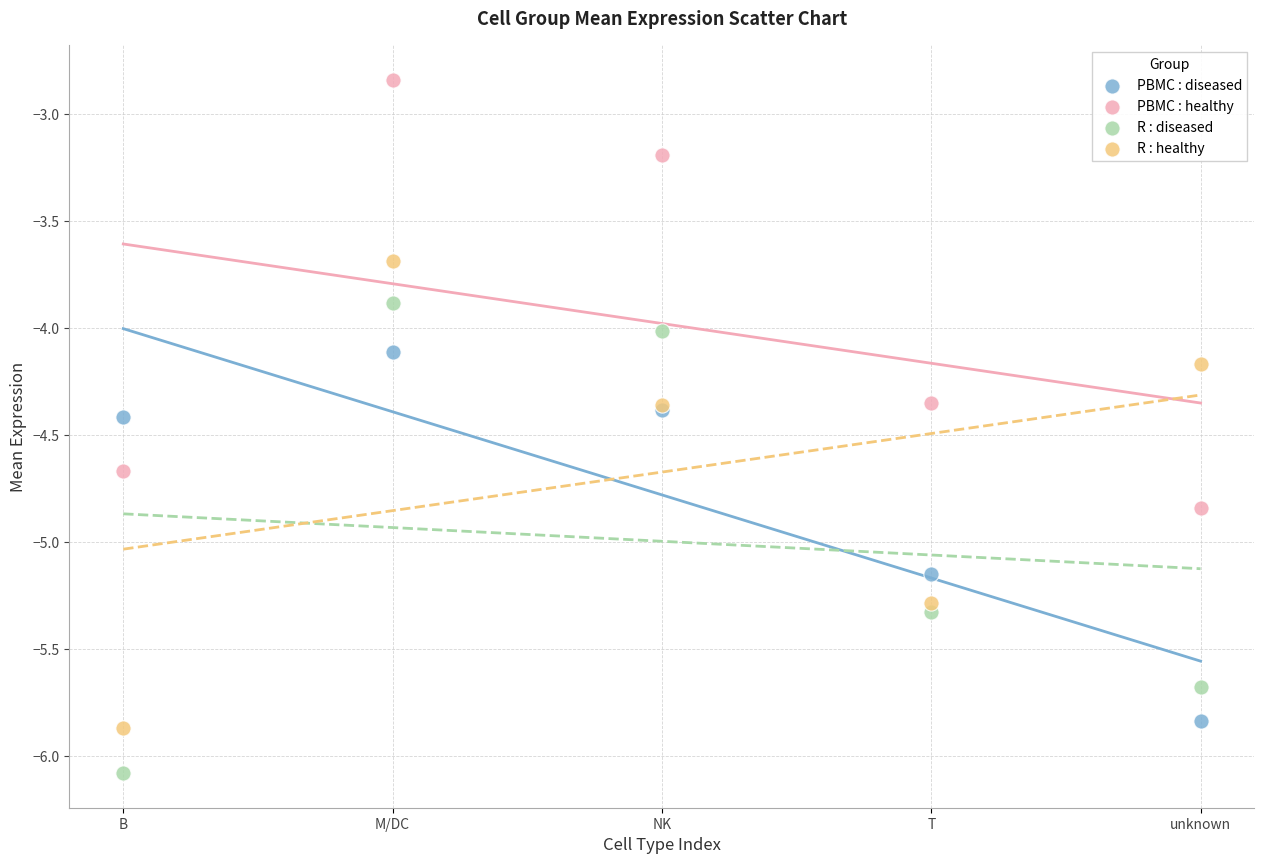

Which series reaches the maximum Y coordinate?

PBMC : healthy